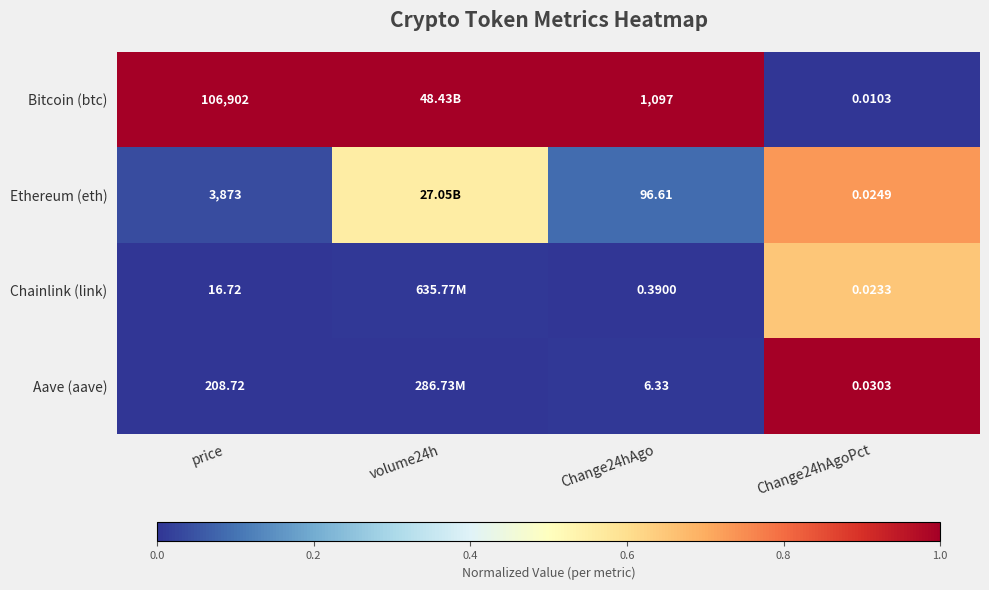

Is the value of Ethereum (eth) at Change24hAgo greater than the value of Aave (aave) at Change24hAgoPct?

Yes